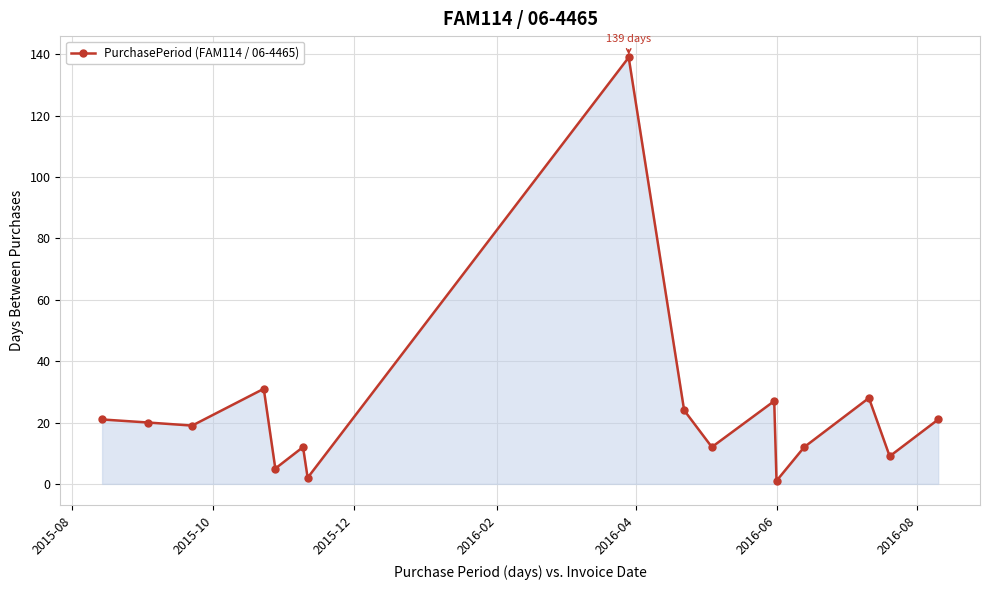

Does the chart have visible grid lines?

Yes